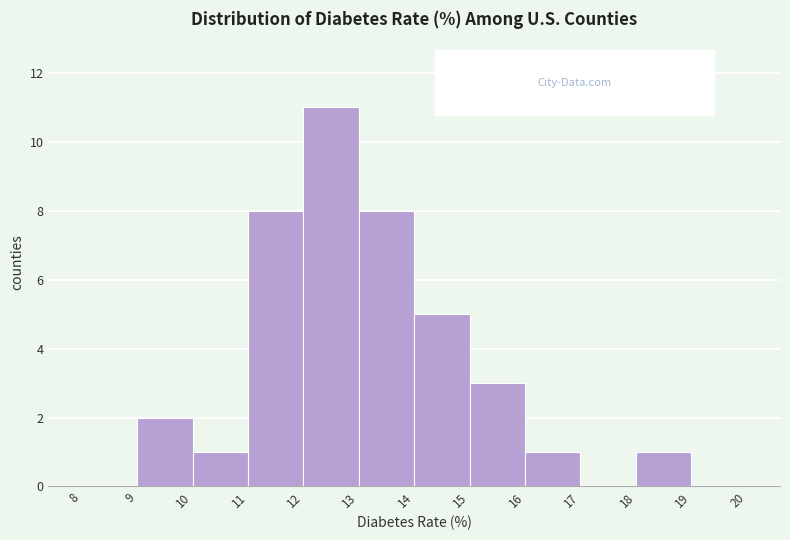

Reading left to right, transcribe this chart: for each bar, give the range it covers on the x-axis and its height. The values are not printed on the chart, so give them approximately, as read against the axis.

8 to 9: 0
9 to 10: 2
10 to 11: 1
11 to 12: 8
12 to 13: 11
13 to 14: 8
14 to 15: 5
15 to 16: 3
16 to 17: 1
17 to 18: 0
18 to 19: 1
19 to 20: 0